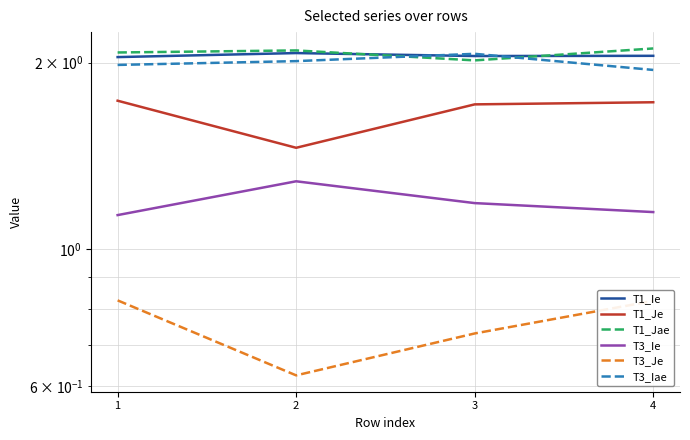

True or false: T1_Jae and T1_Je intersect in this chart.

False